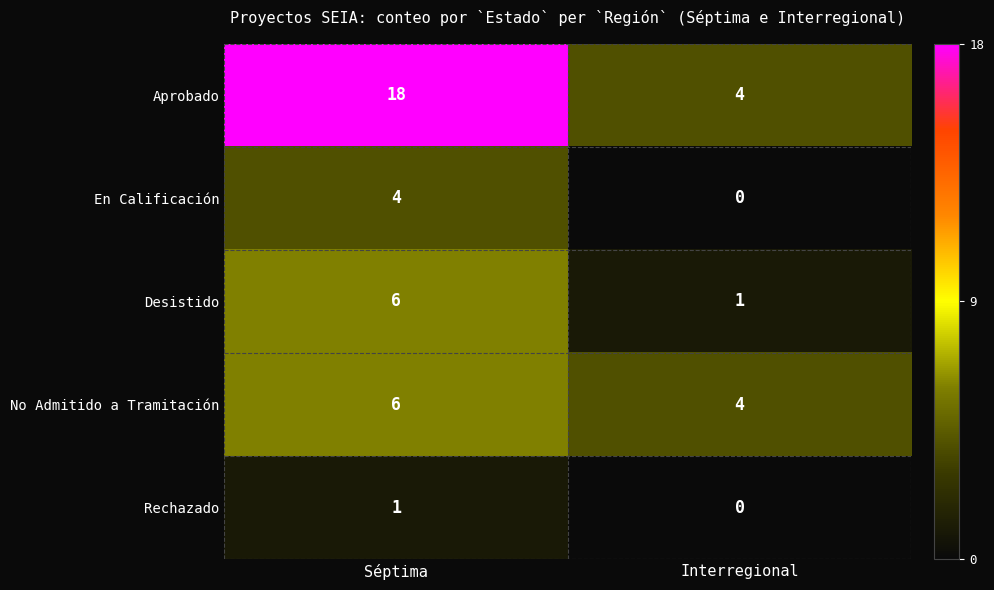

What value does the En Calificación series have at Séptima?

4